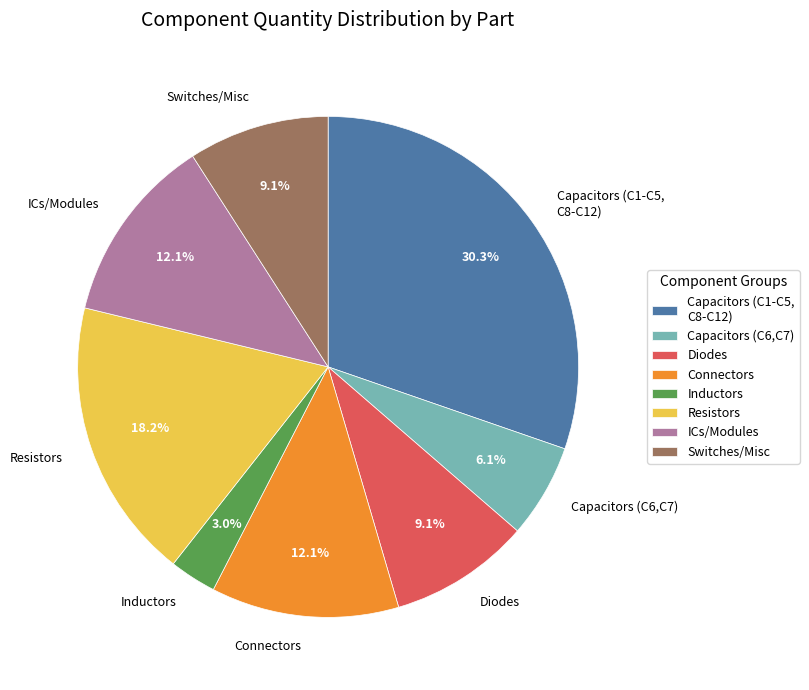

Between Inductors and Capacitors (C1-C5, C8-C12), which is larger?

Capacitors (C1-C5, C8-C12)